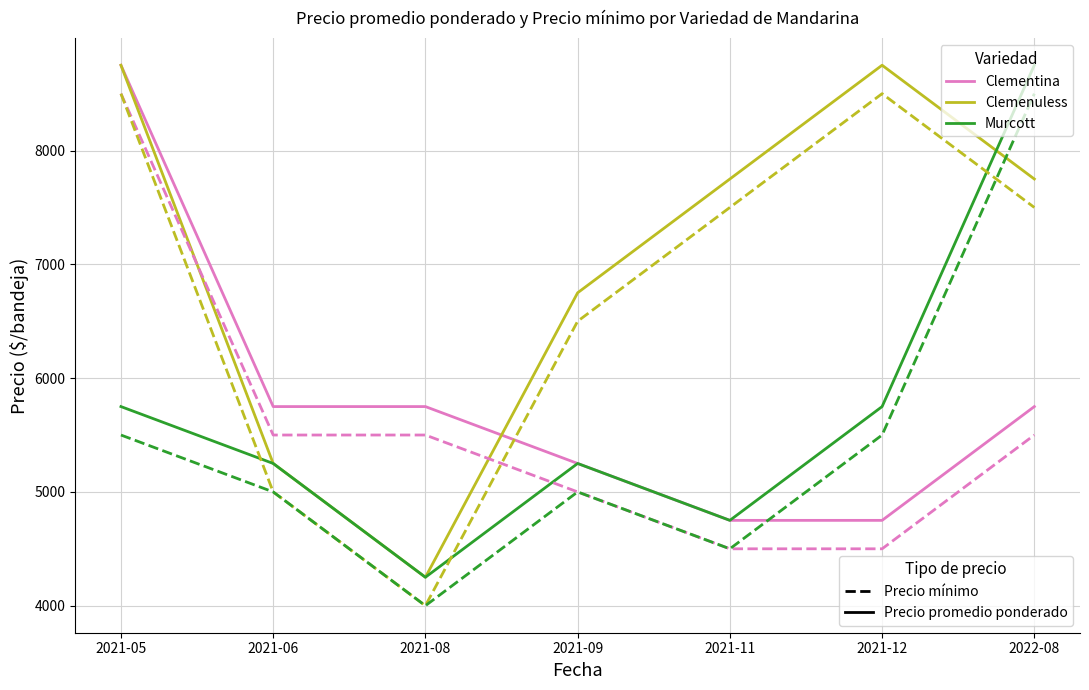

At which category is the sum across all series the highest?

2021-05